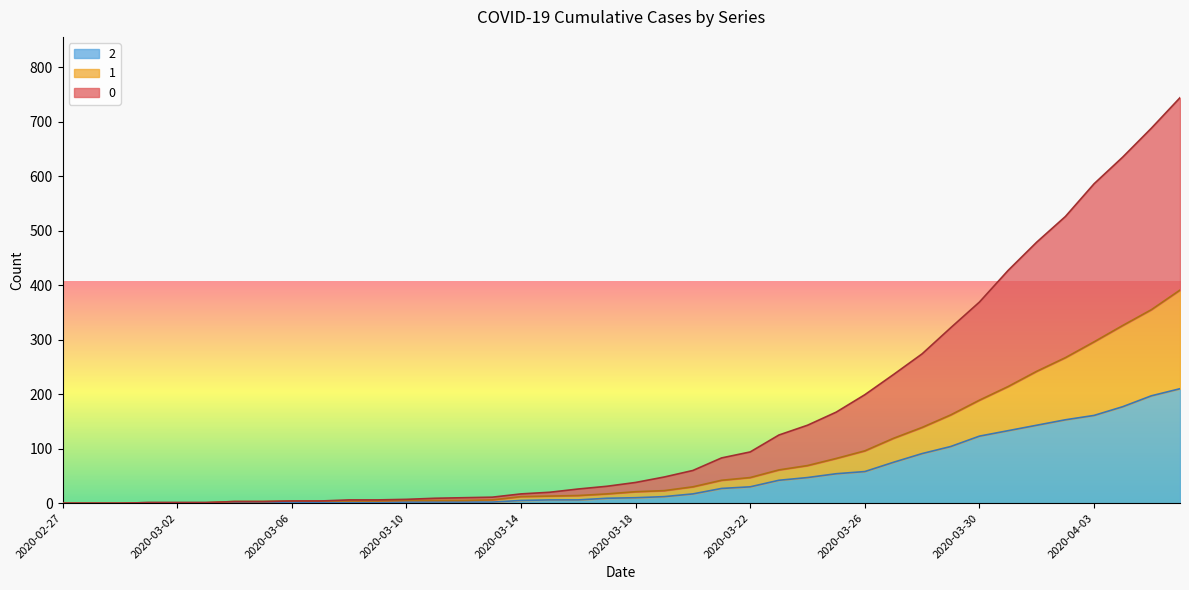

How many lines are shown in the chart?

3